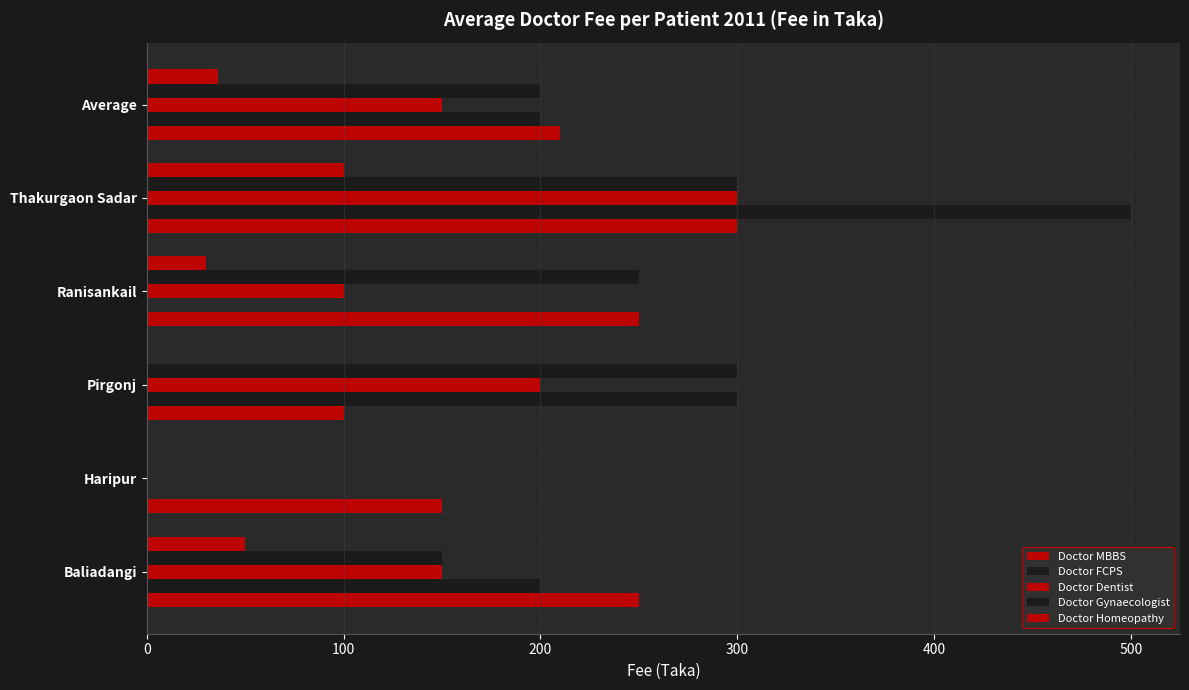

Which series has the largest total across all categories?

Doctor MBBS